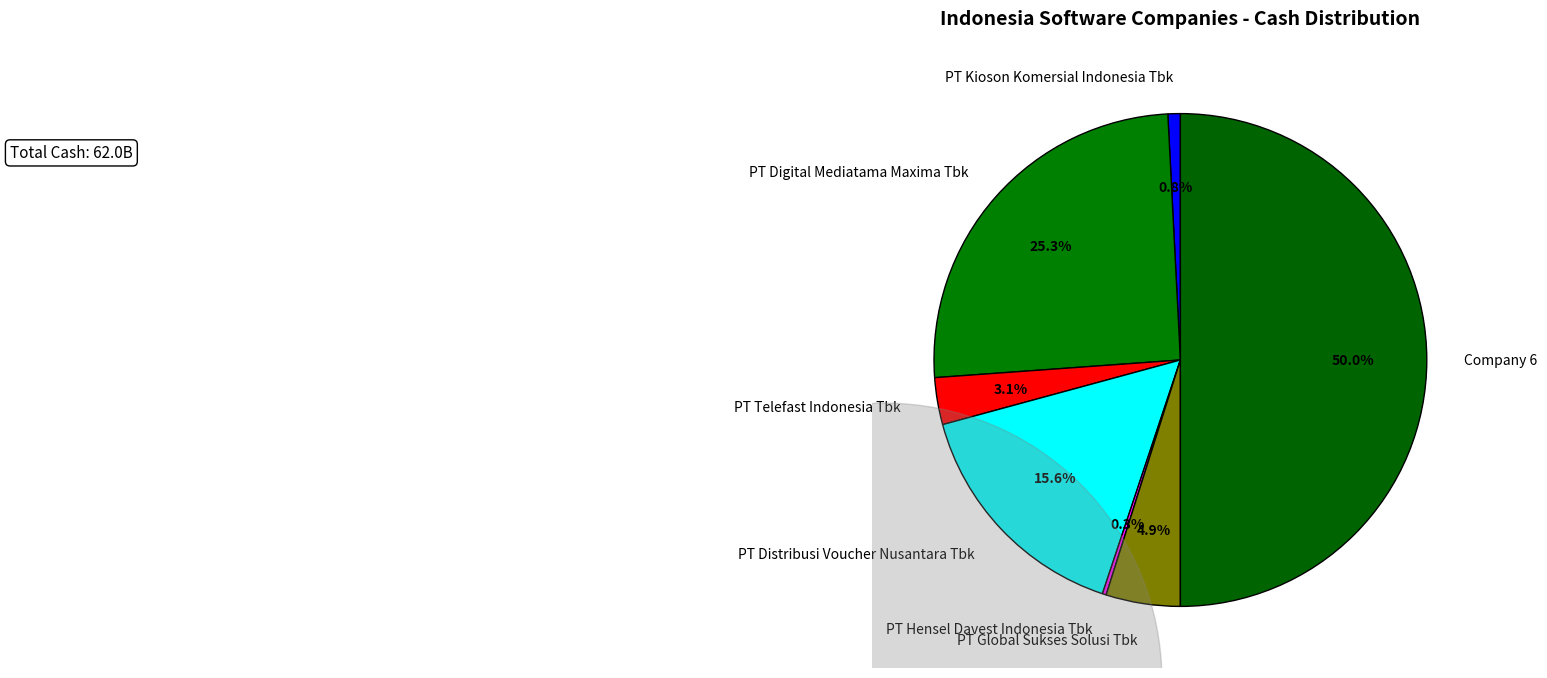

What is the largest slice in the pie chart?

Company 6